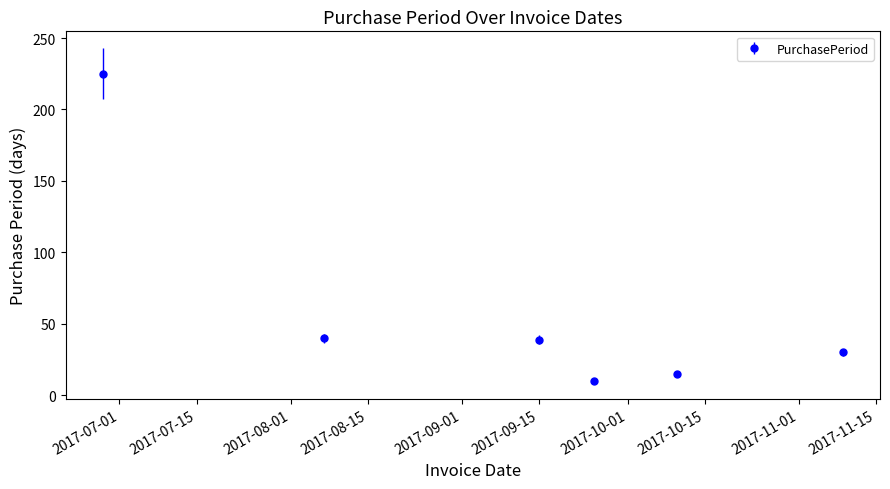

What is the smallest value displayed?

10